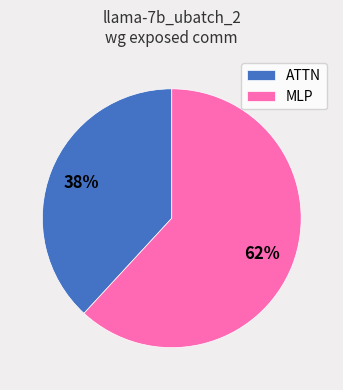

What is the largest slice in the pie chart?

MLP